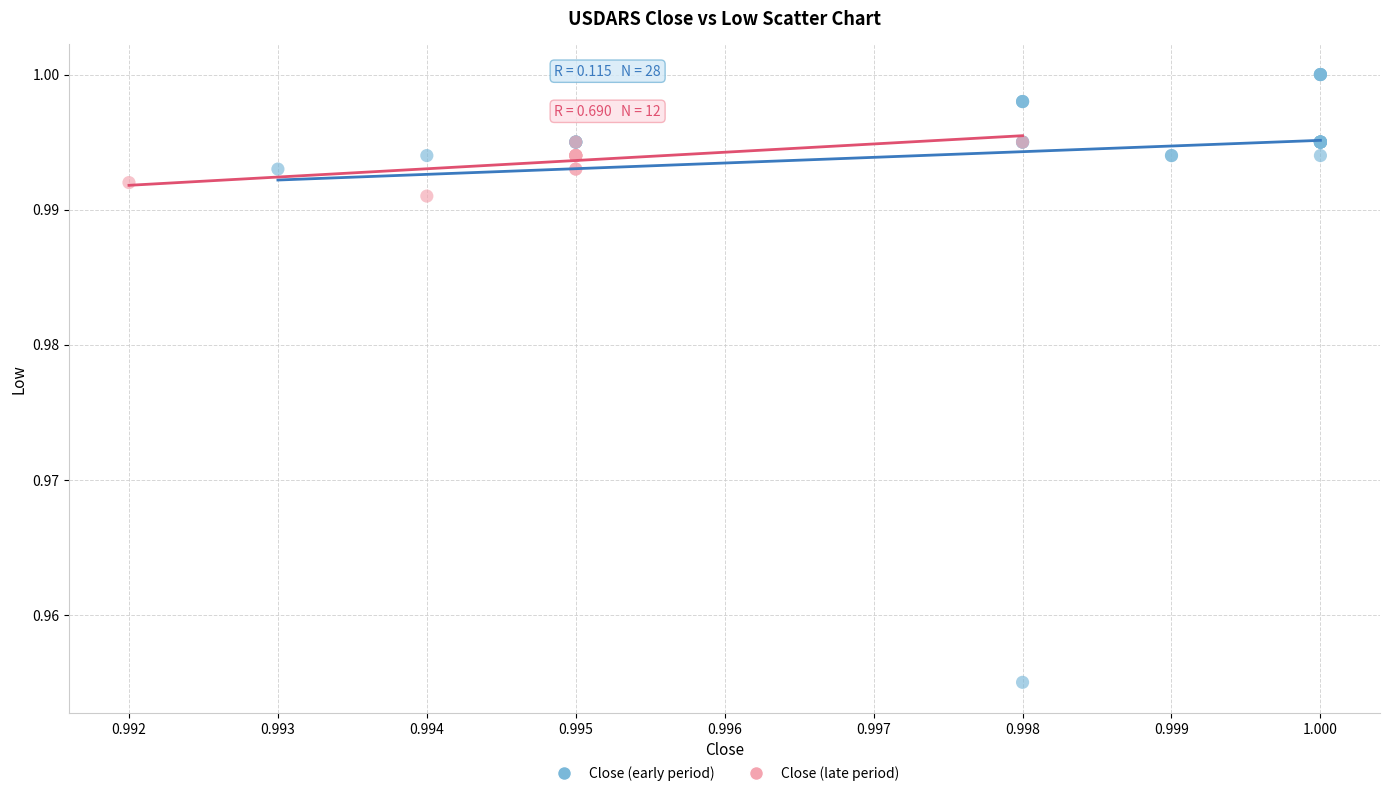

Which series reaches the maximum Y coordinate?

Close (early period)